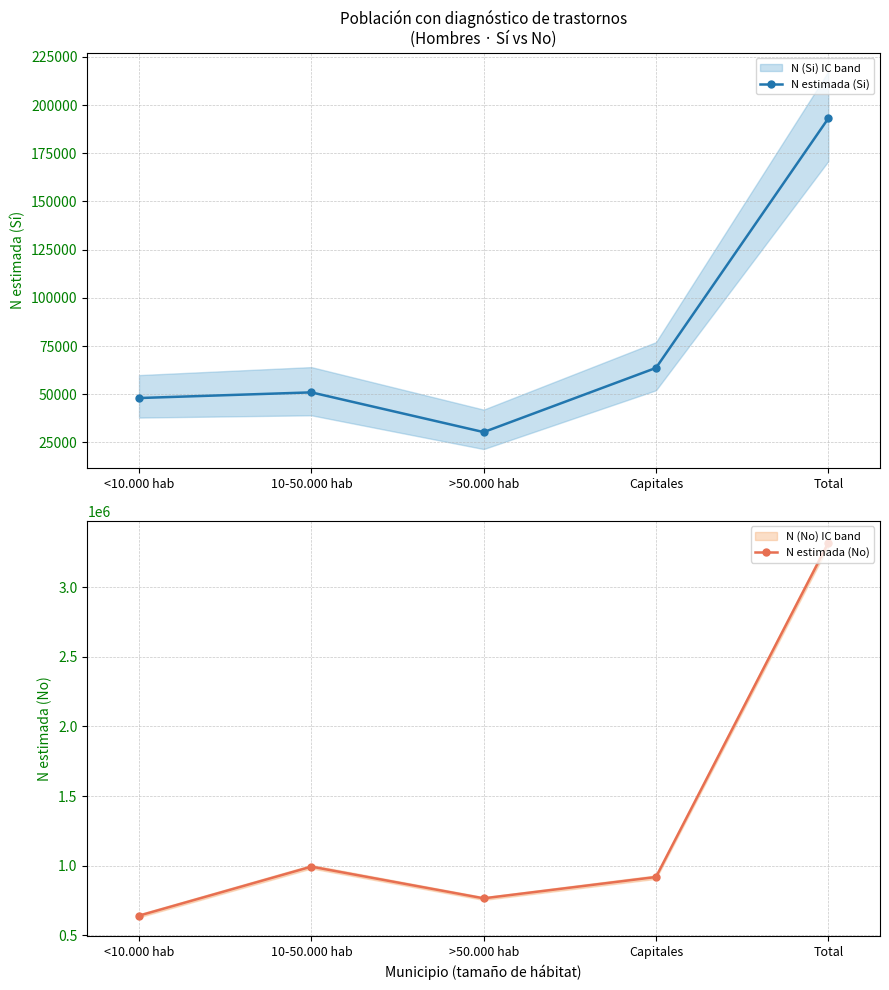

In N estimada (No), how many points are higher than both neighbors (excluding endpoints)?

1